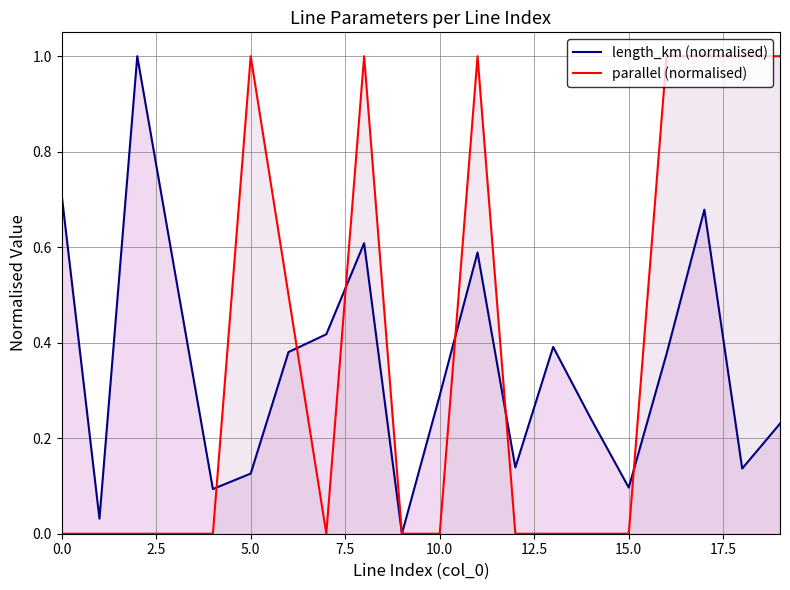

How many data points in parallel (normalised) are above 0?

8